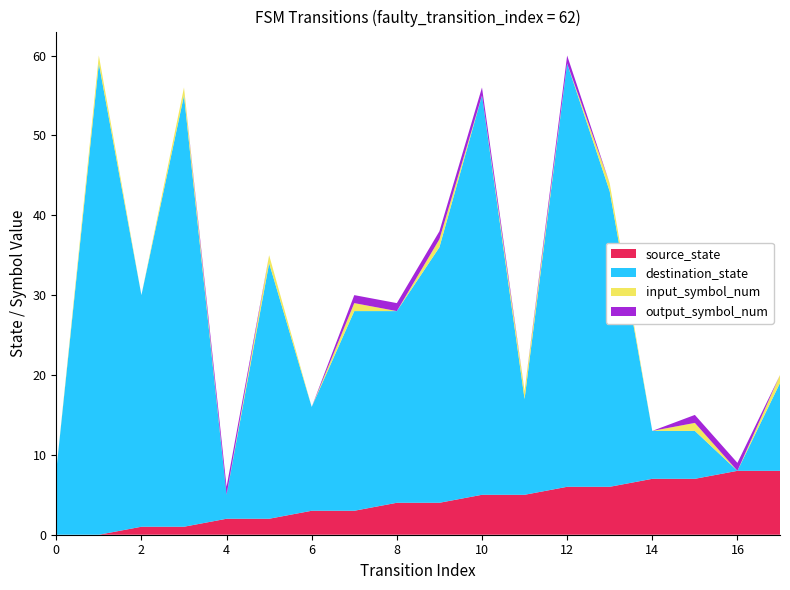

Reading left to right, list all the values displayed in this chart.

source_state: 0=0	1=0	2=1	3=1	4=2	5=2	6=3	7=3	8=4	9=4	10=5	11=5	12=6	13=6	14=7	15=7	16=8	17=8
destination_state: 0=8	1=59	2=29	3=54	4=3	5=32	6=13	7=25	8=24	9=32	10=50	11=12	12=53	13=37	14=6	15=6	16=0	17=11
input_symbol_num: 0=0	1=1	2=0	3=1	4=0	5=1	6=0	7=1	8=0	9=1	10=0	11=1	12=0	13=1	14=0	15=1	16=0	17=1
output_symbol_num: 0=0	1=0	2=0	3=0	4=1	5=0	6=0	7=1	8=1	9=1	10=1	11=0	12=1	13=0	14=0	15=1	16=1	17=0